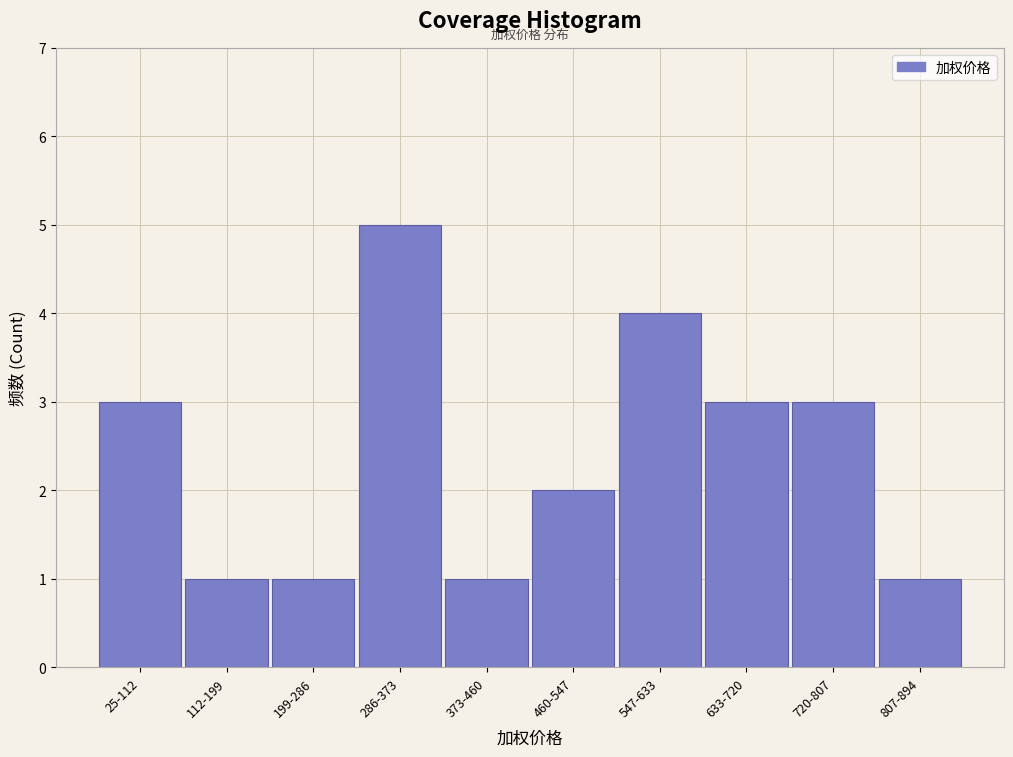

Reading left to right, list all the values displayed in this chart.

25-112=3	112-199=1	199-286=1	286-373=5	373-460=1	460-547=2	547-633=4	633-720=3	720-807=3	807-894=1